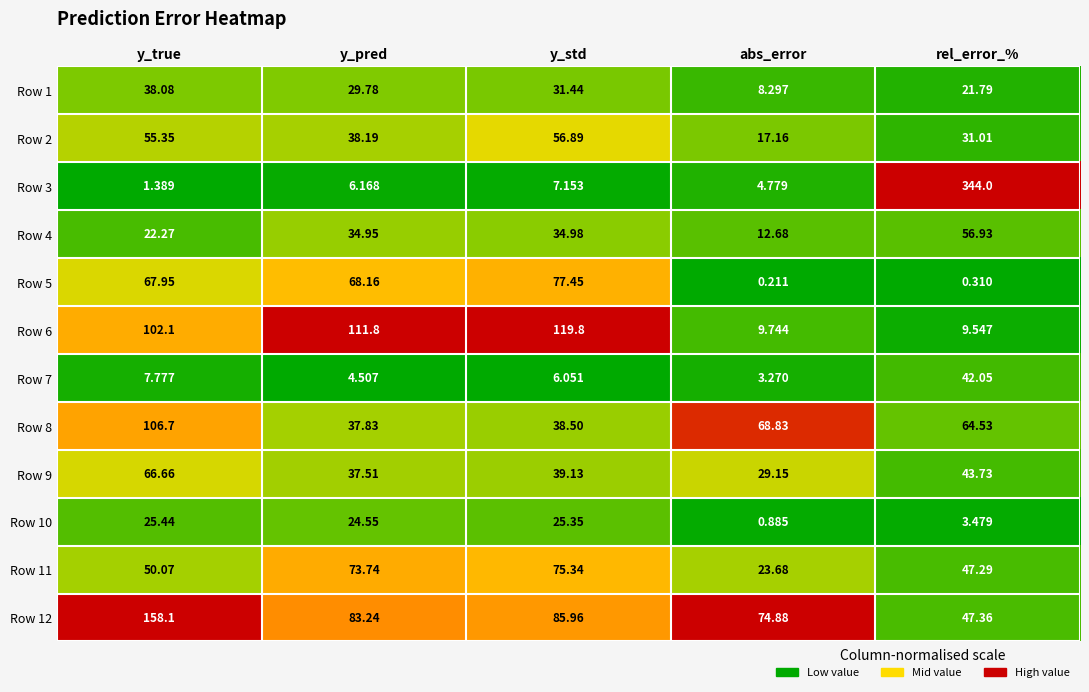

At which category does the chart reach its minimum across all series?

abs_error